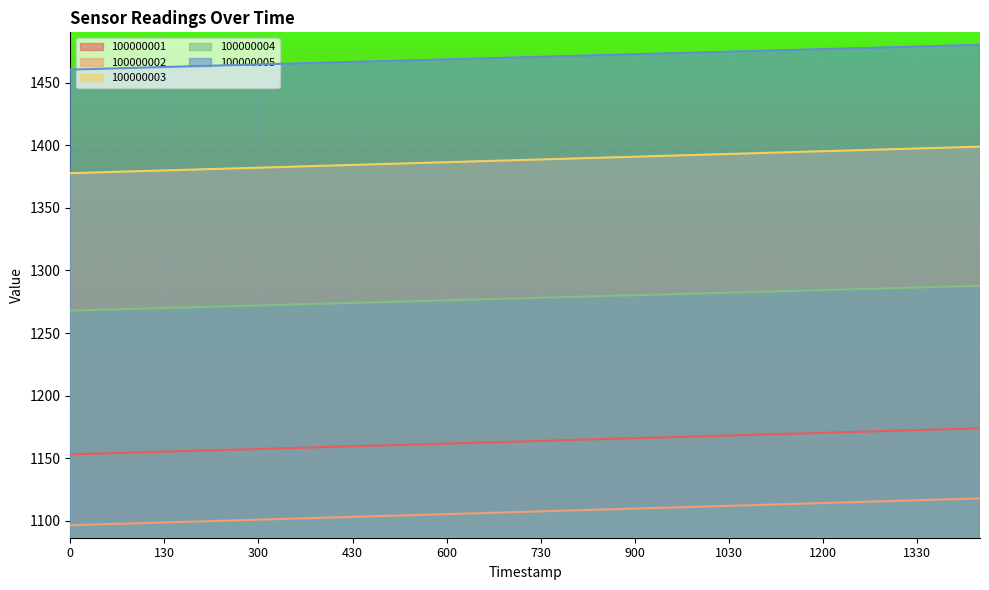

Rank the series by their average value, from highest to lowest.

100000005, 100000003, 100000004, 100000001, 100000002